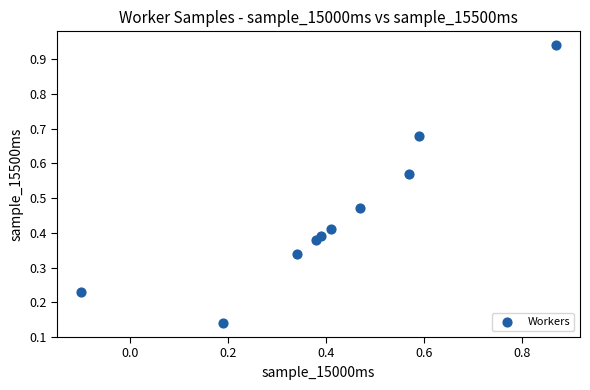

What is the range of Y values (max minus min)?

0.8